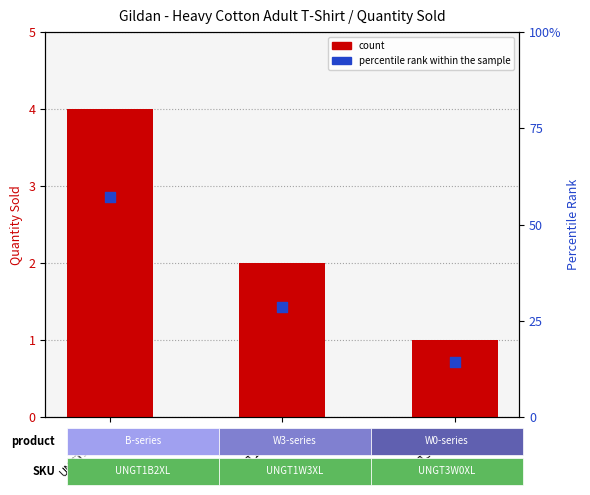

Is the value of count at UNGT1W3XL greater than the value of percentile rank within the sample at UNGT1B2XL?

No